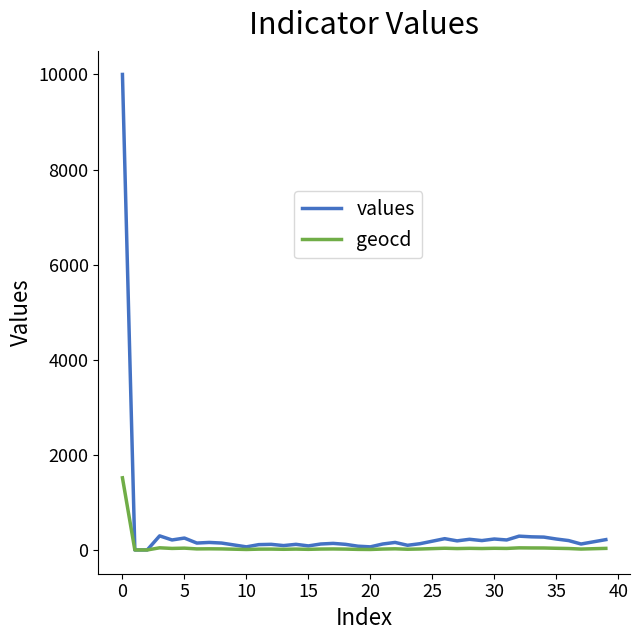

Which series has the widest spread of values?

values